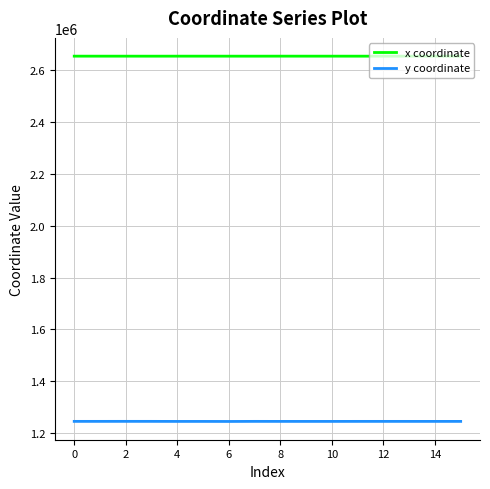

True or false: y coordinate and x coordinate intersect in this chart.

False